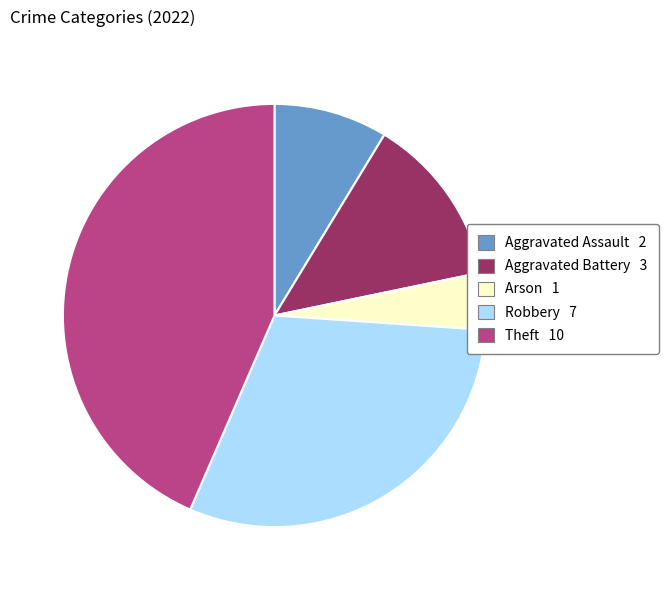

Rank the categories by value from lowest to highest.

Arson, Aggravated Assault, Aggravated Battery, Robbery, Theft